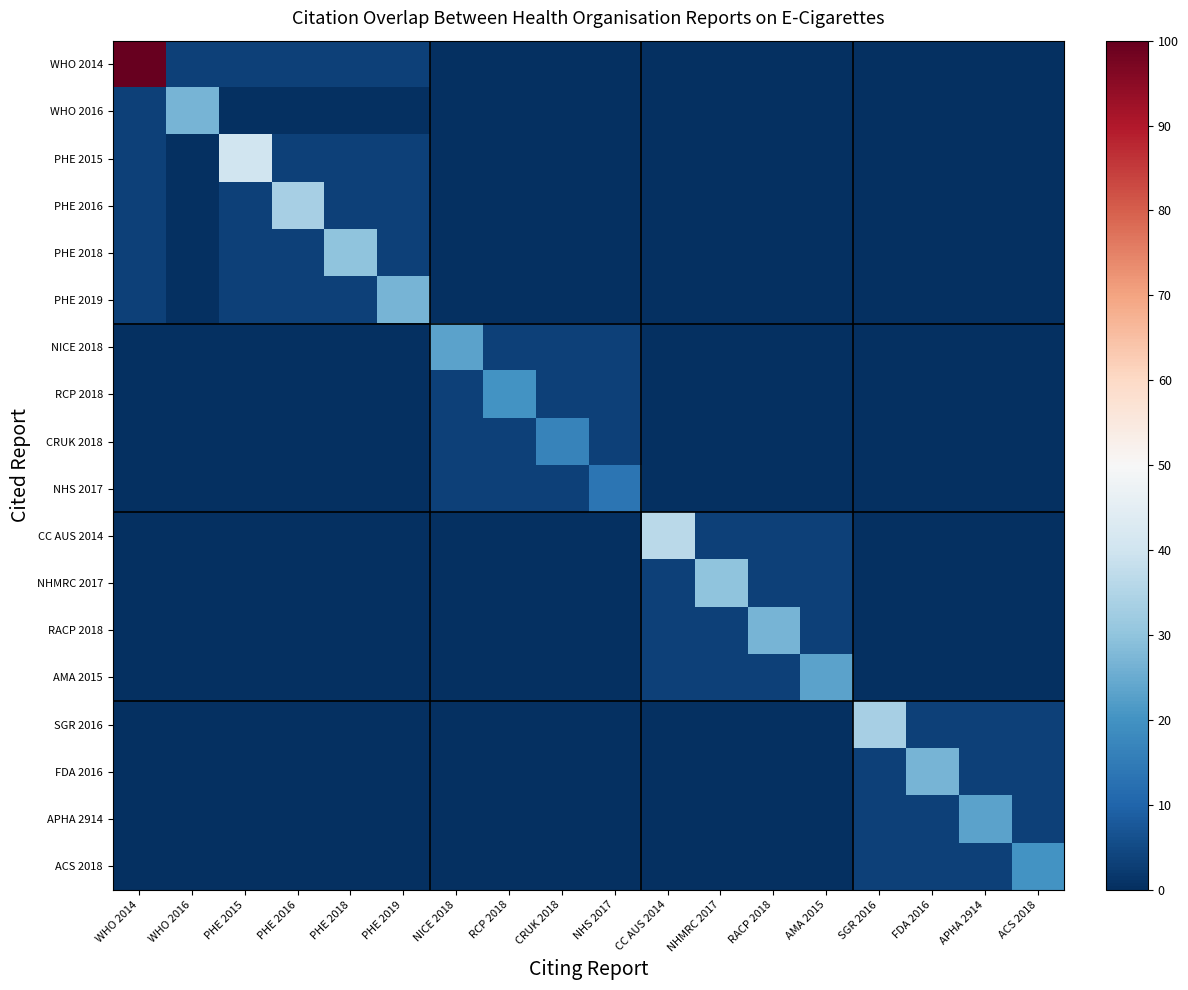

Reading right to left, what are all the values shown in this chart?

WHO 2014: ACS 2018=0.0	APHA 2914=0.0	FDA 2016=0.0	SGR 2016=0.0	AMA 2015=0.0	RACP 2018=0.0	NHMRC 2017=0.0	CC AUS 2014=0.0	NHS 2017=0.0	CRUK 2018=0.0	RCP 2018=0.0	NICE 2018=0.0	PHE 2019=3.3	PHE 2018=3.3	PHE 2016=3.3	PHE 2015=3.3	WHO 2016=3.3	WHO 2014=100.0
WHO 2016: ACS 2018=0.0	APHA 2914=0.0	FDA 2016=0.0	SGR 2016=0.0	AMA 2015=0.0	RACP 2018=0.0	NHMRC 2017=0.0	CC AUS 2014=0.0	NHS 2017=0.0	CRUK 2018=0.0	RCP 2018=0.0	NICE 2018=0.0	PHE 2019=0.0	PHE 2018=0.0	PHE 2016=0.0	PHE 2015=0.0	WHO 2016=26.7	WHO 2014=3.3
PHE 2015: ACS 2018=0.0	APHA 2914=0.0	FDA 2016=0.0	SGR 2016=0.0	AMA 2015=0.0	RACP 2018=0.0	NHMRC 2017=0.0	CC AUS 2014=0.0	NHS 2017=0.0	CRUK 2018=0.0	RCP 2018=0.0	NICE 2018=0.0	PHE 2019=3.3	PHE 2018=3.3	PHE 2016=3.3	PHE 2015=40.0	WHO 2016=0.0	WHO 2014=3.3
PHE 2016: ACS 2018=0.0	APHA 2914=0.0	FDA 2016=0.0	SGR 2016=0.0	AMA 2015=0.0	RACP 2018=0.0	NHMRC 2017=0.0	CC AUS 2014=0.0	NHS 2017=0.0	CRUK 2018=0.0	RCP 2018=0.0	NICE 2018=0.0	PHE 2019=3.3	PHE 2018=3.3	PHE 2016=33.3	PHE 2015=3.3	WHO 2016=0.0	WHO 2014=3.3
PHE 2018: ACS 2018=0.0	APHA 2914=0.0	FDA 2016=0.0	SGR 2016=0.0	AMA 2015=0.0	RACP 2018=0.0	NHMRC 2017=0.0	CC AUS 2014=0.0	NHS 2017=0.0	CRUK 2018=0.0	RCP 2018=0.0	NICE 2018=0.0	PHE 2019=3.3	PHE 2018=30.0	PHE 2016=3.3	PHE 2015=3.3	WHO 2016=0.0	WHO 2014=3.3
PHE 2019: ACS 2018=0.0	APHA 2914=0.0	FDA 2016=0.0	SGR 2016=0.0	AMA 2015=0.0	RACP 2018=0.0	NHMRC 2017=0.0	CC AUS 2014=0.0	NHS 2017=0.0	CRUK 2018=0.0	RCP 2018=0.0	NICE 2018=0.0	PHE 2019=26.7	PHE 2018=3.3	PHE 2016=3.3	PHE 2015=3.3	WHO 2016=0.0	WHO 2014=3.3
NICE 2018: ACS 2018=0.0	APHA 2914=0.0	FDA 2016=0.0	SGR 2016=0.0	AMA 2015=0.0	RACP 2018=0.0	NHMRC 2017=0.0	CC AUS 2014=0.0	NHS 2017=3.3	CRUK 2018=3.3	RCP 2018=3.3	NICE 2018=23.3	PHE 2019=0.0	PHE 2018=0.0	PHE 2016=0.0	PHE 2015=0.0	WHO 2016=0.0	WHO 2014=0.0
RCP 2018: ACS 2018=0.0	APHA 2914=0.0	FDA 2016=0.0	SGR 2016=0.0	AMA 2015=0.0	RACP 2018=0.0	NHMRC 2017=0.0	CC AUS 2014=0.0	NHS 2017=3.3	CRUK 2018=3.3	RCP 2018=20.0	NICE 2018=3.3	PHE 2019=0.0	PHE 2018=0.0	PHE 2016=0.0	PHE 2015=0.0	WHO 2016=0.0	WHO 2014=0.0
CRUK 2018: ACS 2018=0.0	APHA 2914=0.0	FDA 2016=0.0	SGR 2016=0.0	AMA 2015=0.0	RACP 2018=0.0	NHMRC 2017=0.0	CC AUS 2014=0.0	NHS 2017=3.3	CRUK 2018=16.7	RCP 2018=3.3	NICE 2018=3.3	PHE 2019=0.0	PHE 2018=0.0	PHE 2016=0.0	PHE 2015=0.0	WHO 2016=0.0	WHO 2014=0.0
NHS 2017: ACS 2018=0.0	APHA 2914=0.0	FDA 2016=0.0	SGR 2016=0.0	AMA 2015=0.0	RACP 2018=0.0	NHMRC 2017=0.0	CC AUS 2014=0.0	NHS 2017=13.3	CRUK 2018=3.3	RCP 2018=3.3	NICE 2018=3.3	PHE 2019=0.0	PHE 2018=0.0	PHE 2016=0.0	PHE 2015=0.0	WHO 2016=0.0	WHO 2014=0.0
CC AUS 2014: ACS 2018=0.0	APHA 2914=0.0	FDA 2016=0.0	SGR 2016=0.0	AMA 2015=3.3	RACP 2018=3.3	NHMRC 2017=3.3	CC AUS 2014=36.7	NHS 2017=0.0	CRUK 2018=0.0	RCP 2018=0.0	NICE 2018=0.0	PHE 2019=0.0	PHE 2018=0.0	PHE 2016=0.0	PHE 2015=0.0	WHO 2016=0.0	WHO 2014=0.0
NHMRC 2017: ACS 2018=0.0	APHA 2914=0.0	FDA 2016=0.0	SGR 2016=0.0	AMA 2015=3.3	RACP 2018=3.3	NHMRC 2017=30.0	CC AUS 2014=3.3	NHS 2017=0.0	CRUK 2018=0.0	RCP 2018=0.0	NICE 2018=0.0	PHE 2019=0.0	PHE 2018=0.0	PHE 2016=0.0	PHE 2015=0.0	WHO 2016=0.0	WHO 2014=0.0
RACP 2018: ACS 2018=0.0	APHA 2914=0.0	FDA 2016=0.0	SGR 2016=0.0	AMA 2015=3.3	RACP 2018=26.7	NHMRC 2017=3.3	CC AUS 2014=3.3	NHS 2017=0.0	CRUK 2018=0.0	RCP 2018=0.0	NICE 2018=0.0	PHE 2019=0.0	PHE 2018=0.0	PHE 2016=0.0	PHE 2015=0.0	WHO 2016=0.0	WHO 2014=0.0
AMA 2015: ACS 2018=0.0	APHA 2914=0.0	FDA 2016=0.0	SGR 2016=0.0	AMA 2015=23.3	RACP 2018=3.3	NHMRC 2017=3.3	CC AUS 2014=3.3	NHS 2017=0.0	CRUK 2018=0.0	RCP 2018=0.0	NICE 2018=0.0	PHE 2019=0.0	PHE 2018=0.0	PHE 2016=0.0	PHE 2015=0.0	WHO 2016=0.0	WHO 2014=0.0
SGR 2016: ACS 2018=3.3	APHA 2914=3.3	FDA 2016=3.3	SGR 2016=33.3	AMA 2015=0.0	RACP 2018=0.0	NHMRC 2017=0.0	CC AUS 2014=0.0	NHS 2017=0.0	CRUK 2018=0.0	RCP 2018=0.0	NICE 2018=0.0	PHE 2019=0.0	PHE 2018=0.0	PHE 2016=0.0	PHE 2015=0.0	WHO 2016=0.0	WHO 2014=0.0
FDA 2016: ACS 2018=3.3	APHA 2914=3.3	FDA 2016=26.7	SGR 2016=3.3	AMA 2015=0.0	RACP 2018=0.0	NHMRC 2017=0.0	CC AUS 2014=0.0	NHS 2017=0.0	CRUK 2018=0.0	RCP 2018=0.0	NICE 2018=0.0	PHE 2019=0.0	PHE 2018=0.0	PHE 2016=0.0	PHE 2015=0.0	WHO 2016=0.0	WHO 2014=0.0
APHA 2914: ACS 2018=3.3	APHA 2914=23.3	FDA 2016=3.3	SGR 2016=3.3	AMA 2015=0.0	RACP 2018=0.0	NHMRC 2017=0.0	CC AUS 2014=0.0	NHS 2017=0.0	CRUK 2018=0.0	RCP 2018=0.0	NICE 2018=0.0	PHE 2019=0.0	PHE 2018=0.0	PHE 2016=0.0	PHE 2015=0.0	WHO 2016=0.0	WHO 2014=0.0
ACS 2018: ACS 2018=20.0	APHA 2914=3.3	FDA 2016=3.3	SGR 2016=3.3	AMA 2015=0.0	RACP 2018=0.0	NHMRC 2017=0.0	CC AUS 2014=0.0	NHS 2017=0.0	CRUK 2018=0.0	RCP 2018=0.0	NICE 2018=0.0	PHE 2019=0.0	PHE 2018=0.0	PHE 2016=0.0	PHE 2015=0.0	WHO 2016=0.0	WHO 2014=0.0